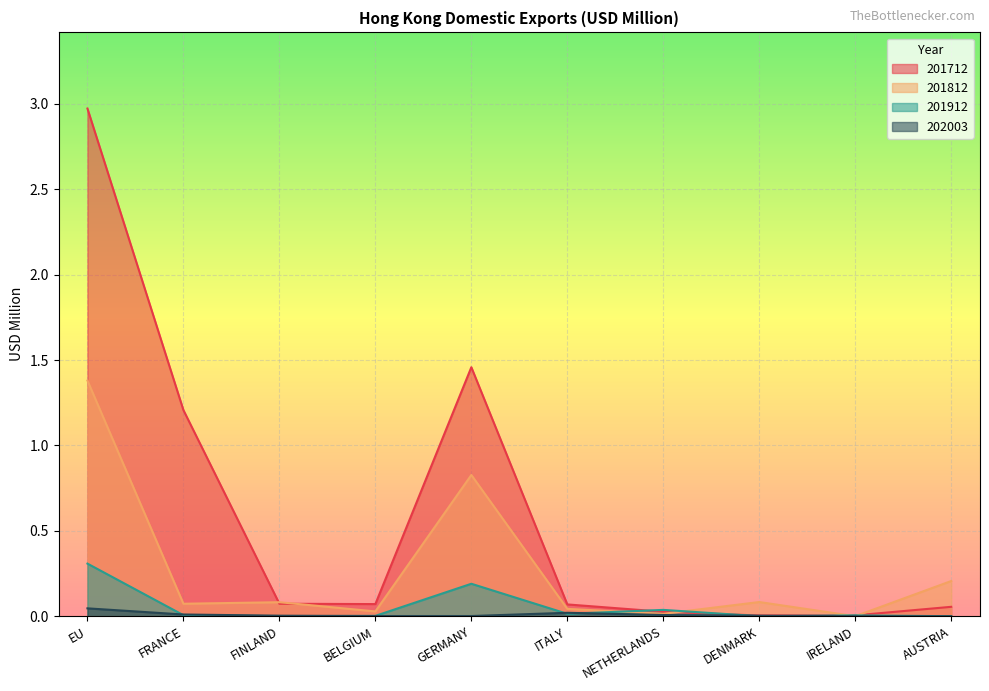

Where is the first local maximum for 202003?

ITALY